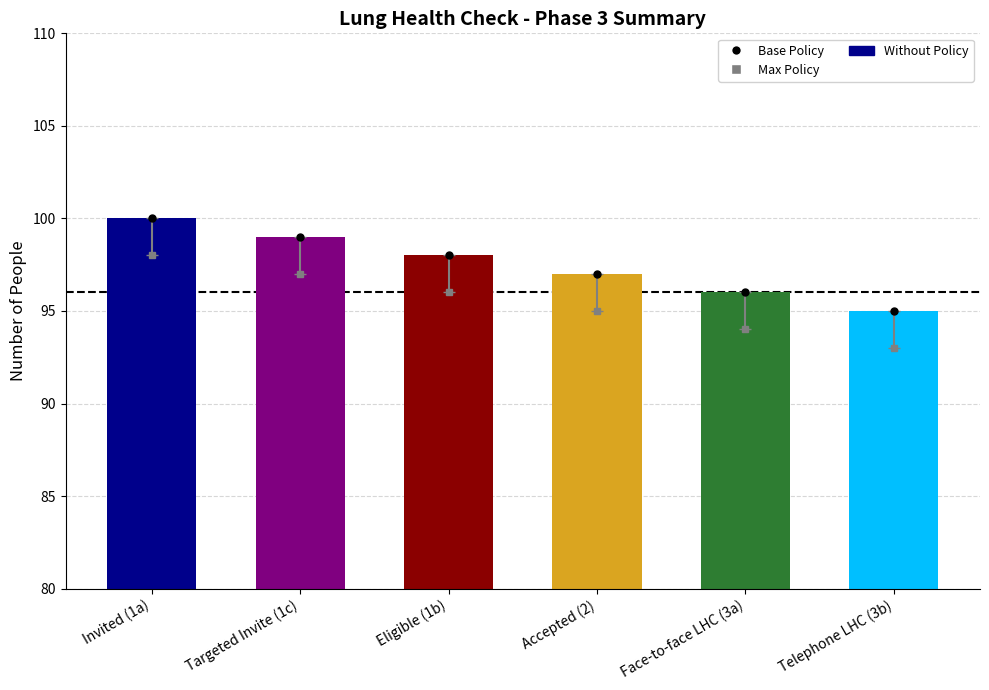

Read the value at Targeted Invite (1c).

99